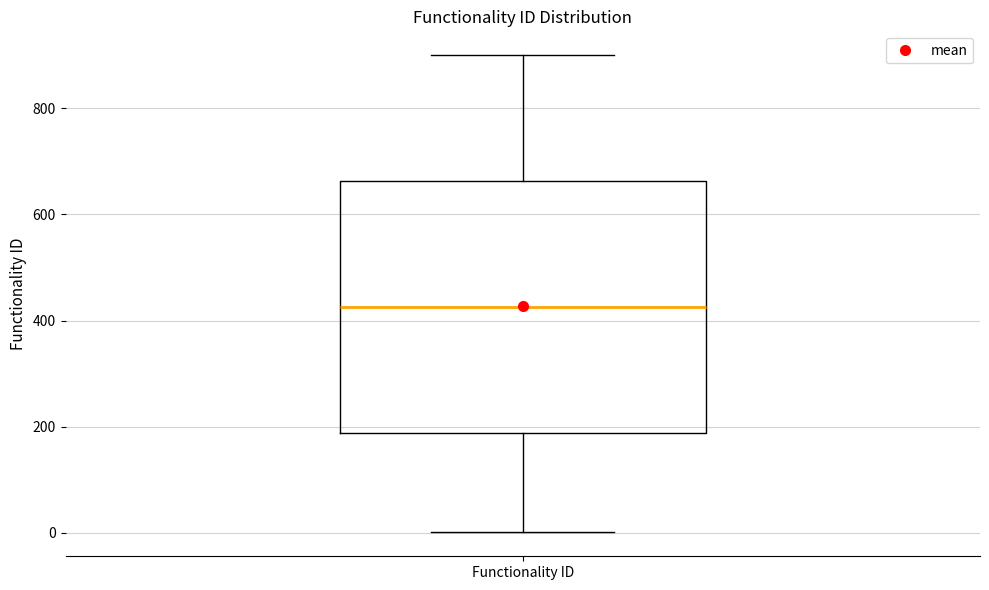

Where is the lower edge of the box for Functionality ID on the y-axis? The values are not printed on the chart, so give them approximately, as read against the axis.

180